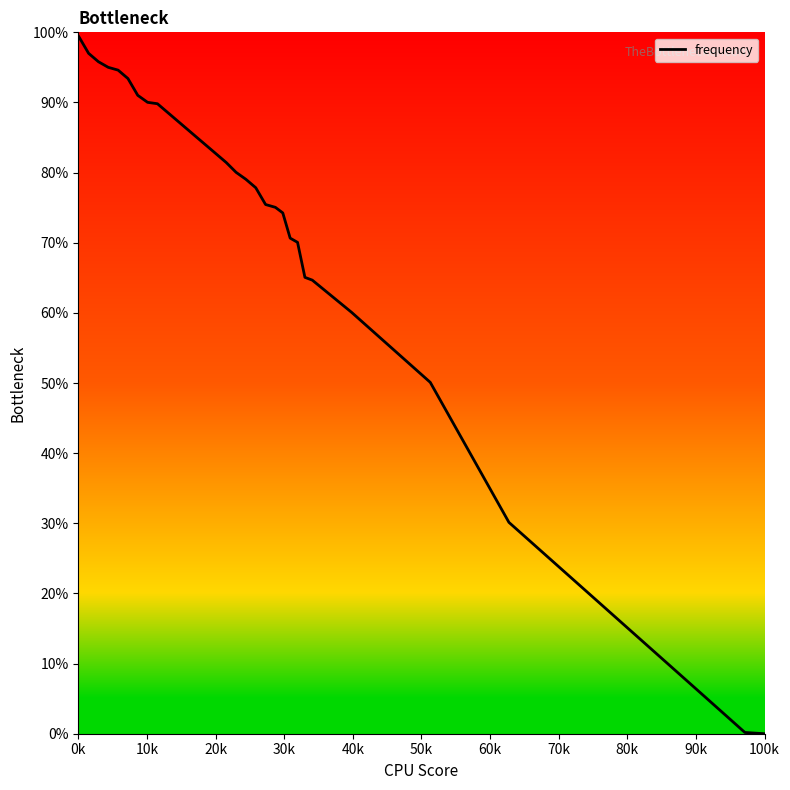

What is the greatest value displayed?

99.4